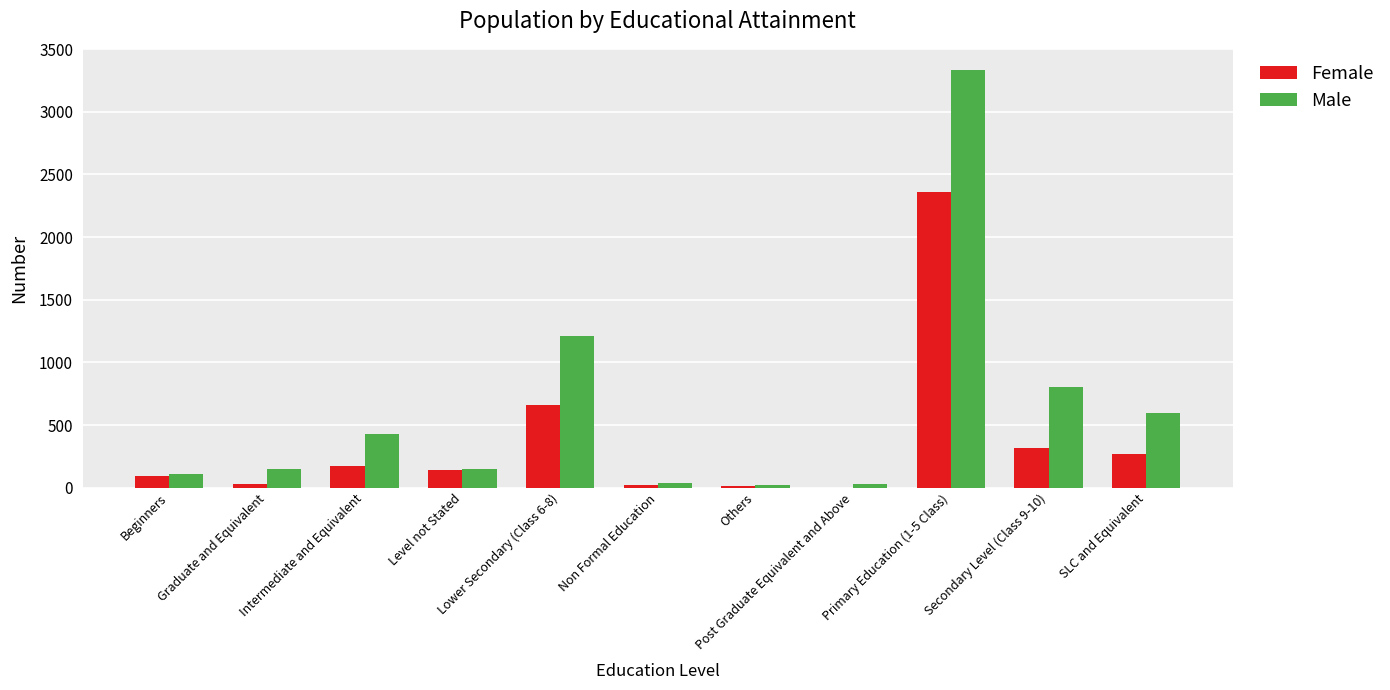

Which series has the largest range (max minus min)?

Male